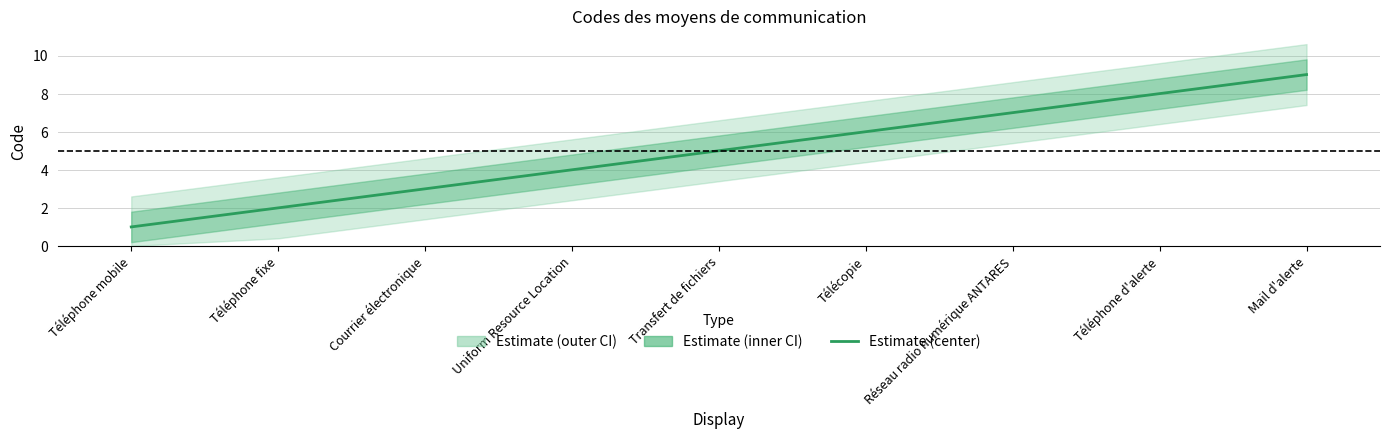

Which category has the lowest value across all series?

Téléphone mobile